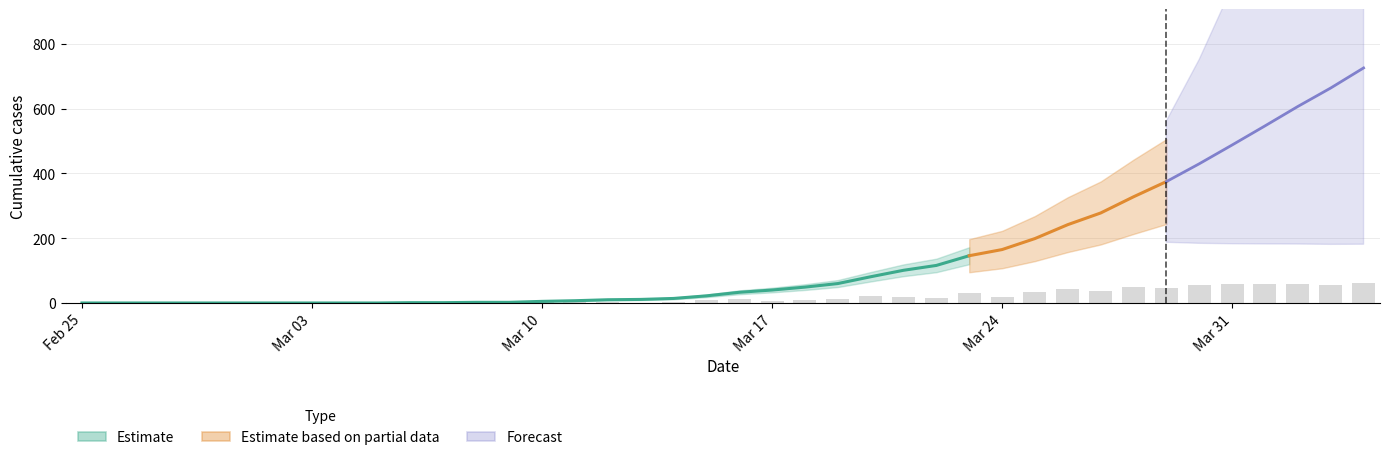

What value does the CH series have at 2020-04-02, to the nearest 50?

600